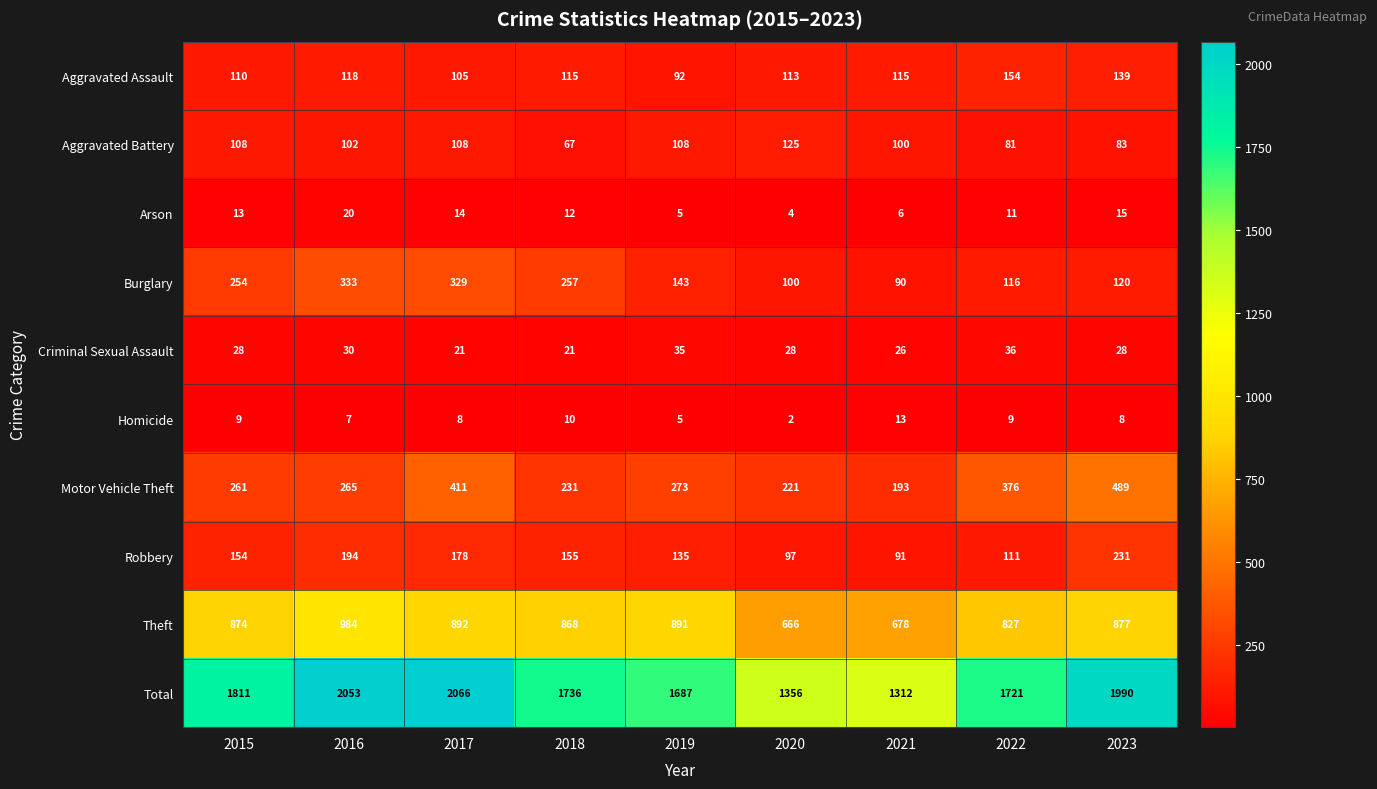

Is it true that Aggravated Assault equals 105 at 2017?

True